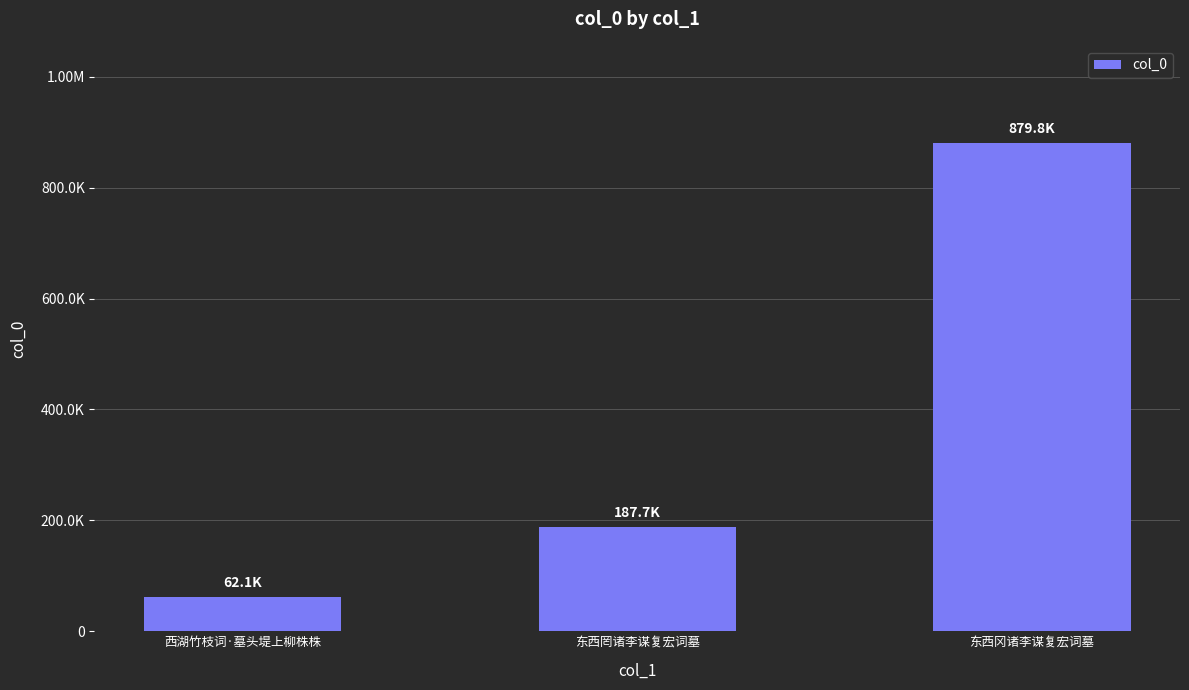

The chart shows a value of 879792 at 东西冈诸李谋复宏词墓. True or false?

True